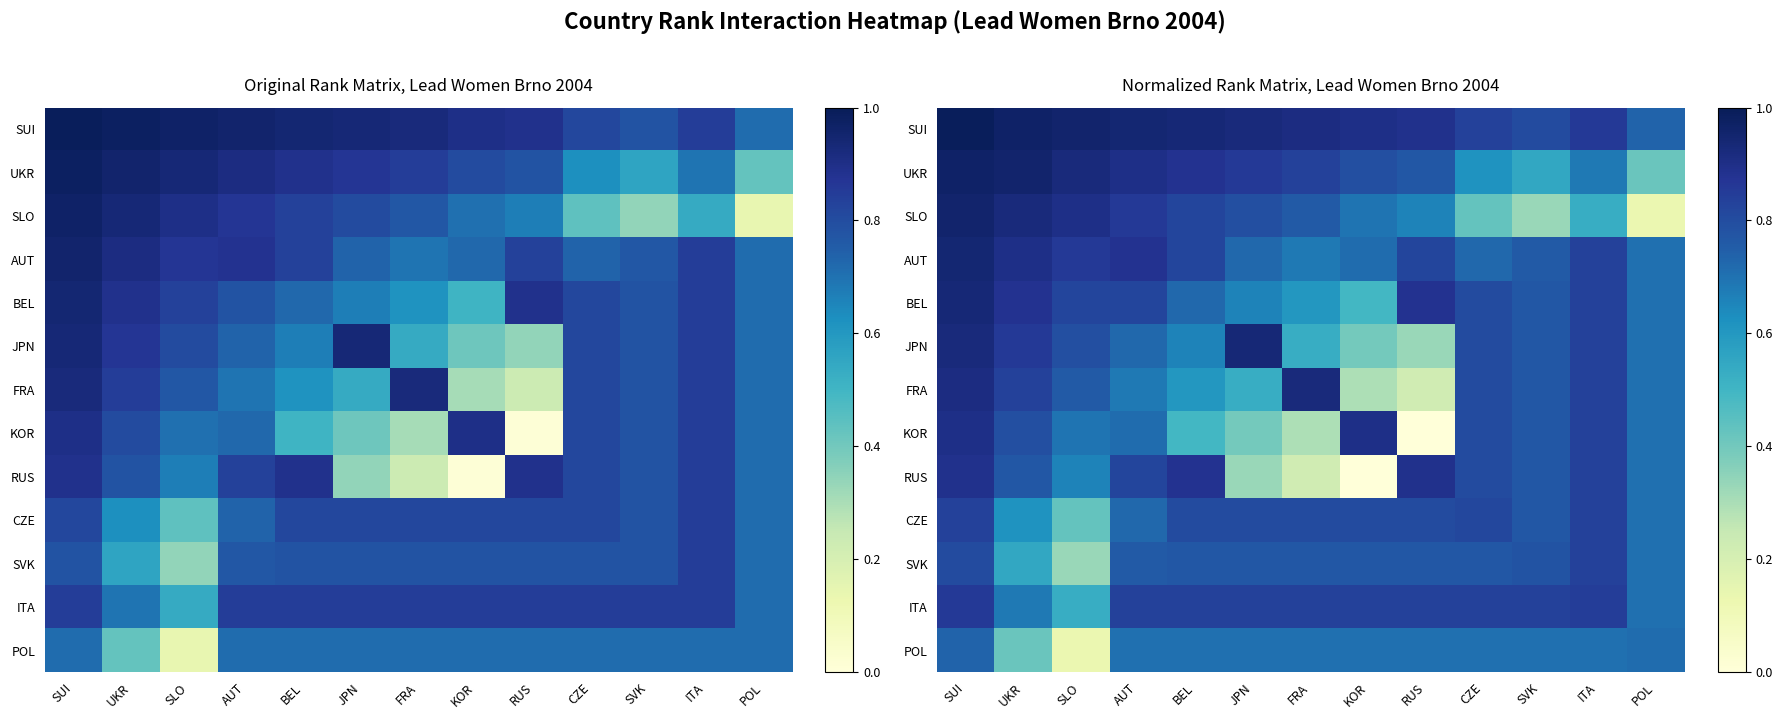

What is the lowest value of the BEL series?

0.5